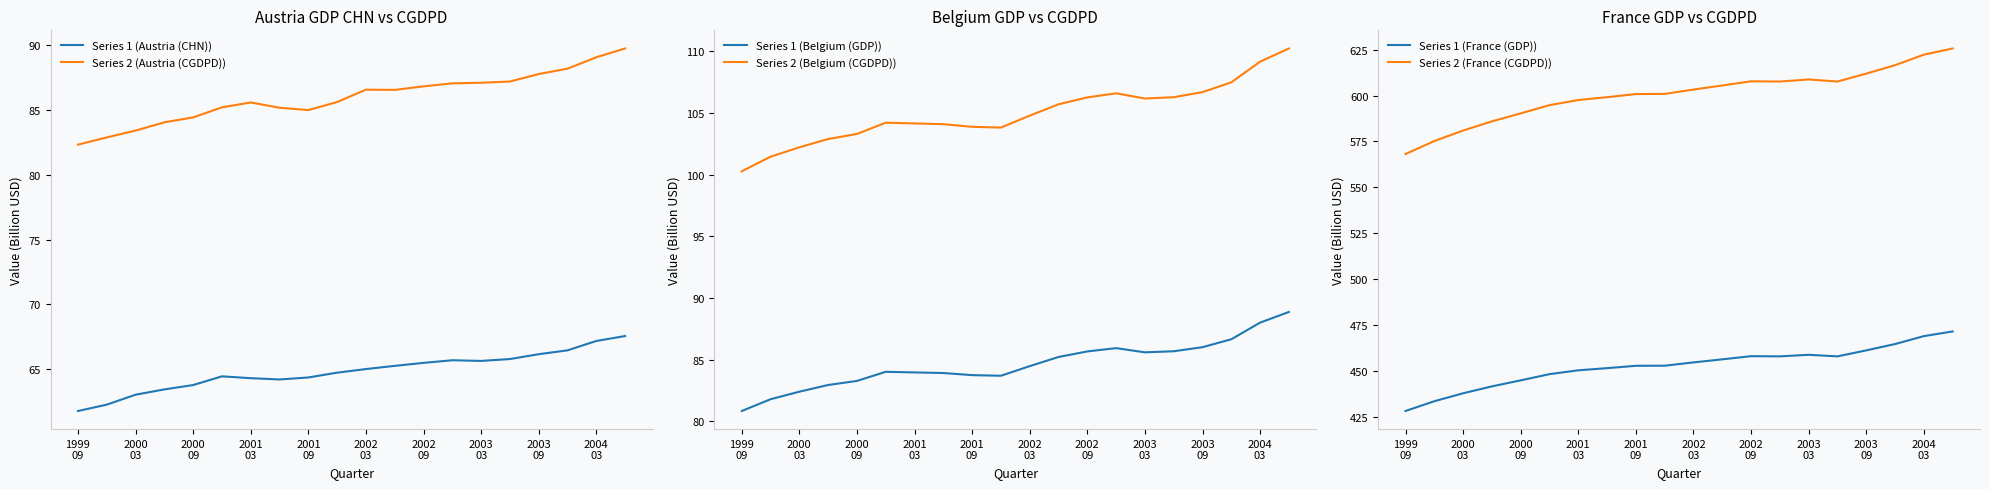

What is the highest value of the Series 1 (Belgium (GDP)) series?

88.9